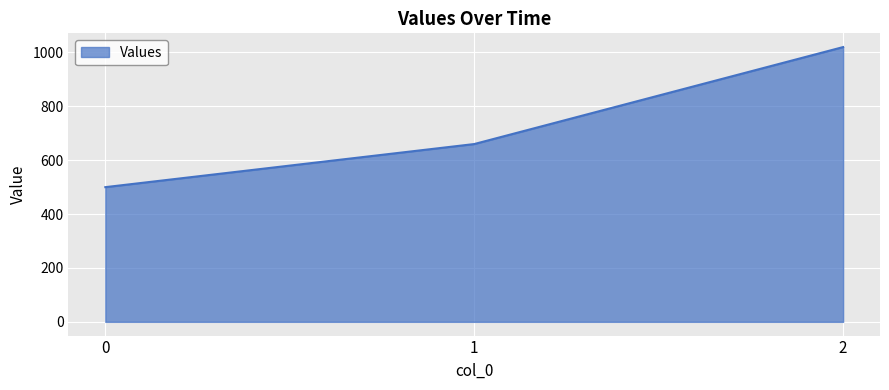

Which has a higher value, 0 or 2?

2